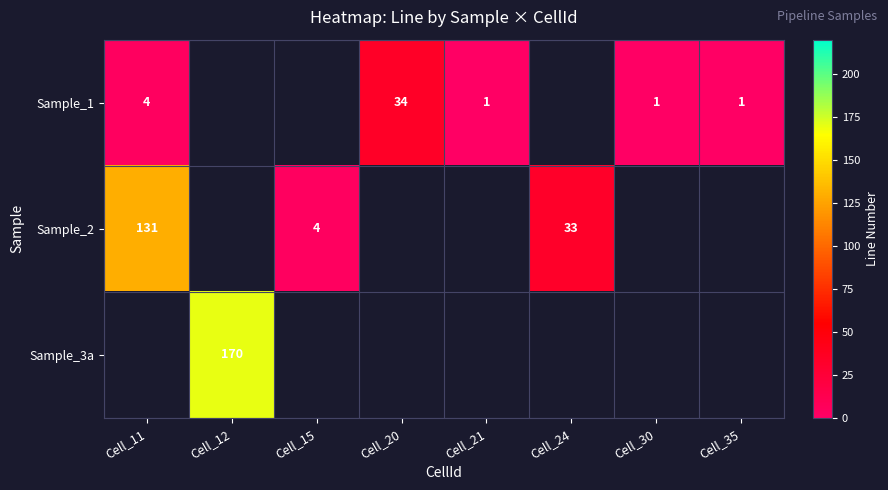

True or false: Sample_1 has a value of 3 at Cell_11.

False